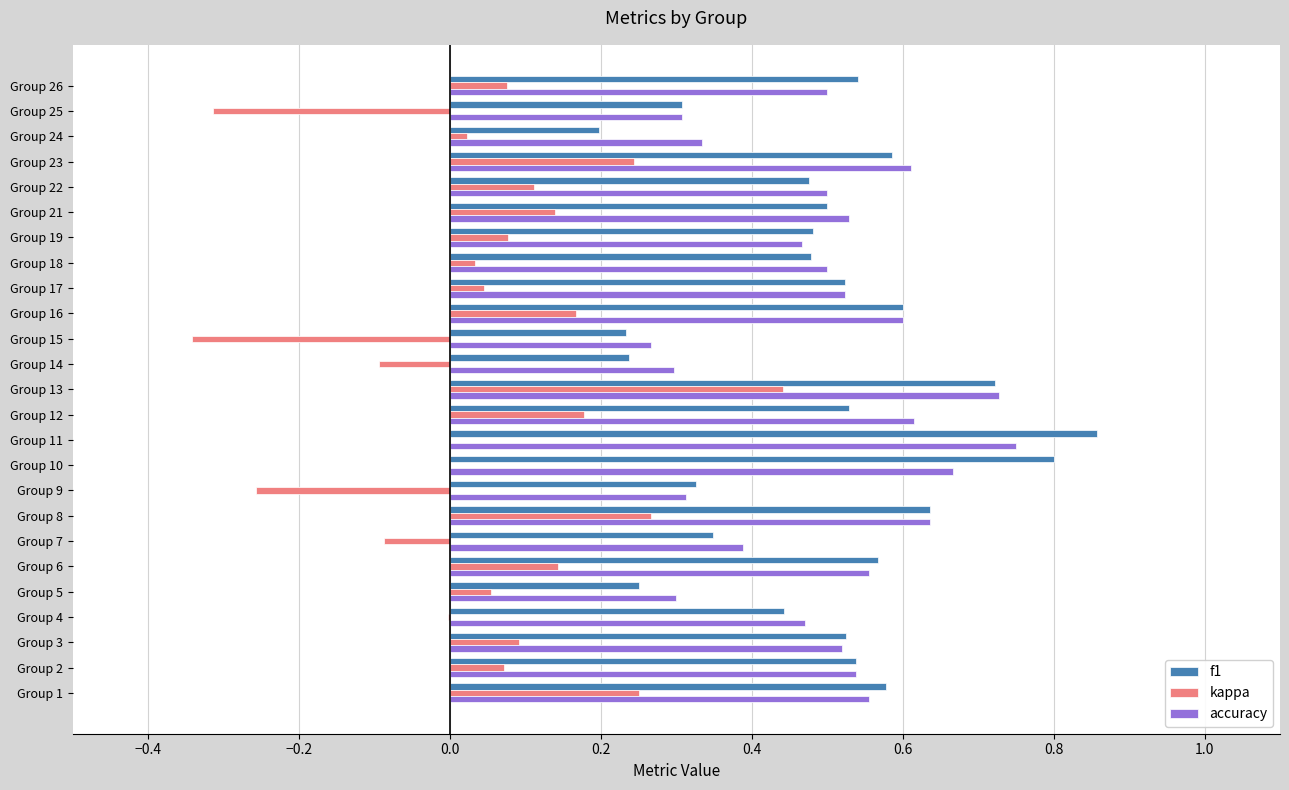

How many f1 values are between 0 and 1?

25